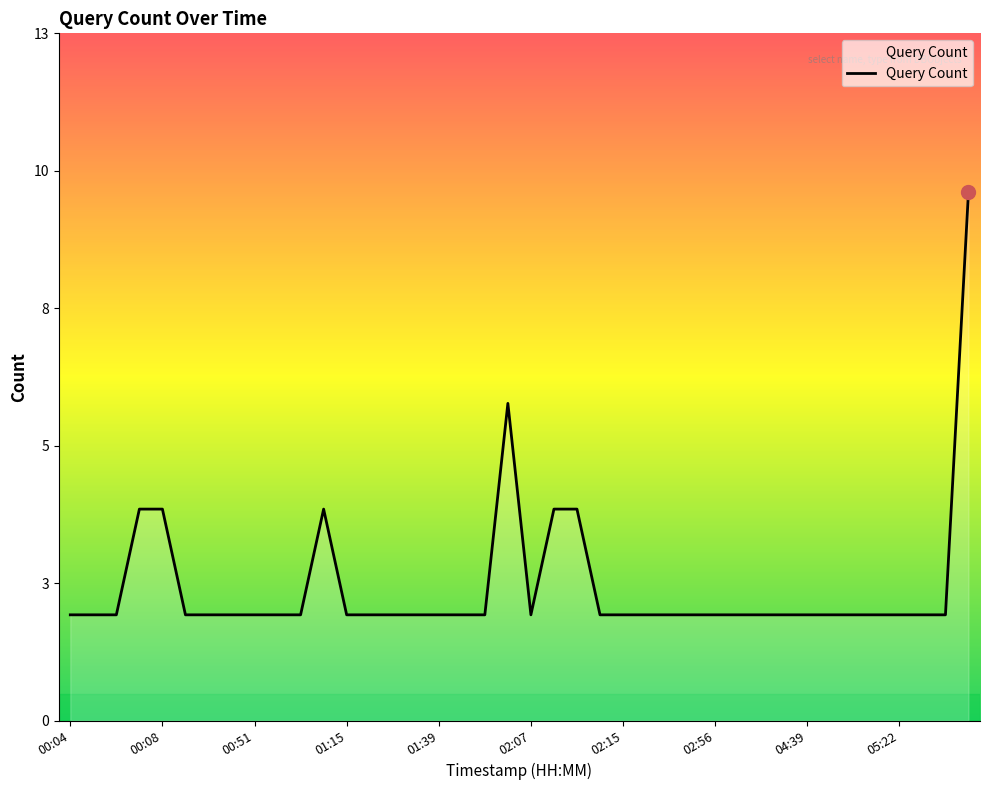

Reading left to right, transcribe all the data shown in this chart.

2	2	2	4	4	2	2	2	2	2	2	4	2	2	2	2	2	2	2	6	2	4	4	2	2	2	2	2	2	2	2	2	2	2	2	2	2	2	2	10